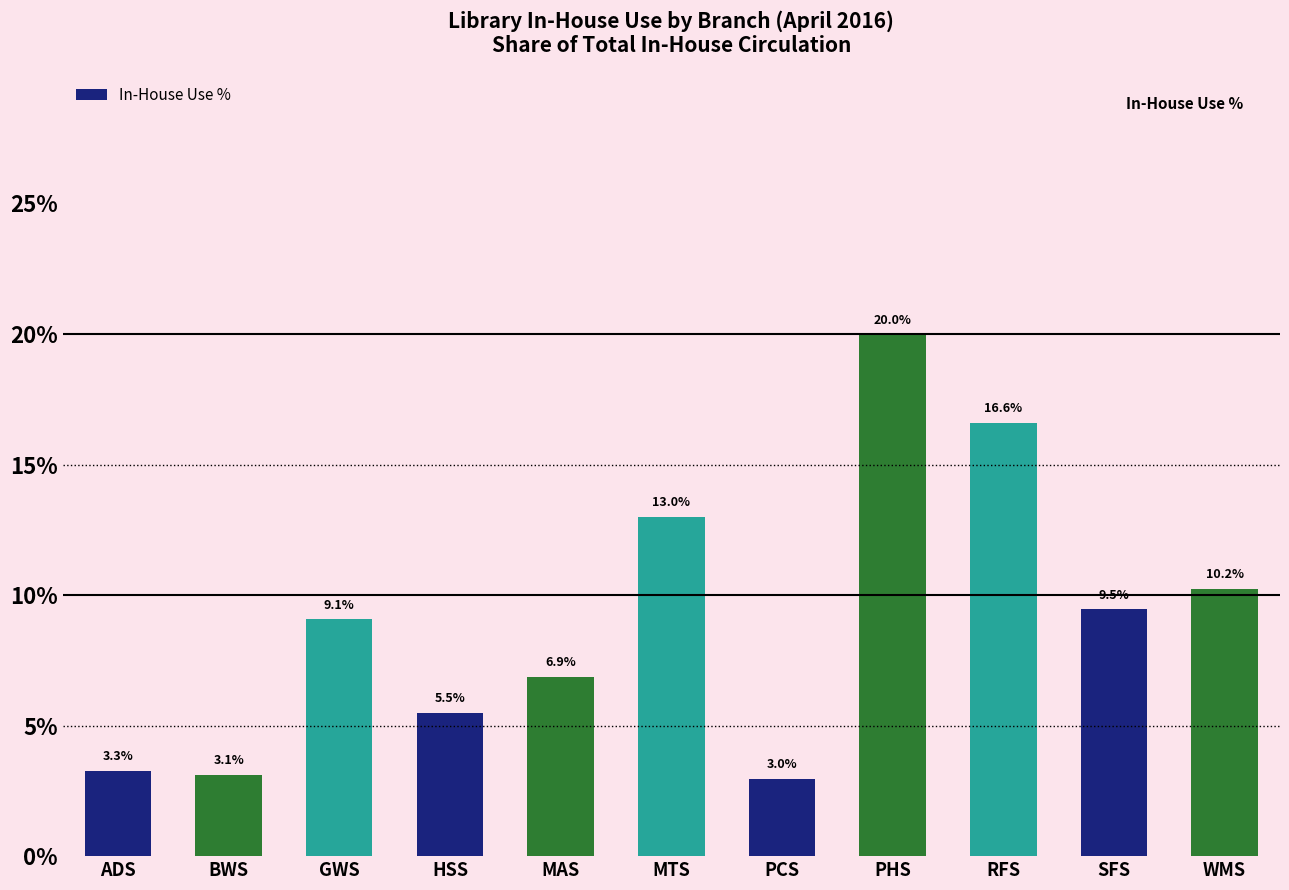

Reading left to right, extract all data points from this chart.

3.3	3.1	9.1	5.5	6.9	13.0	3.0	20.0	16.6	9.5	10.2